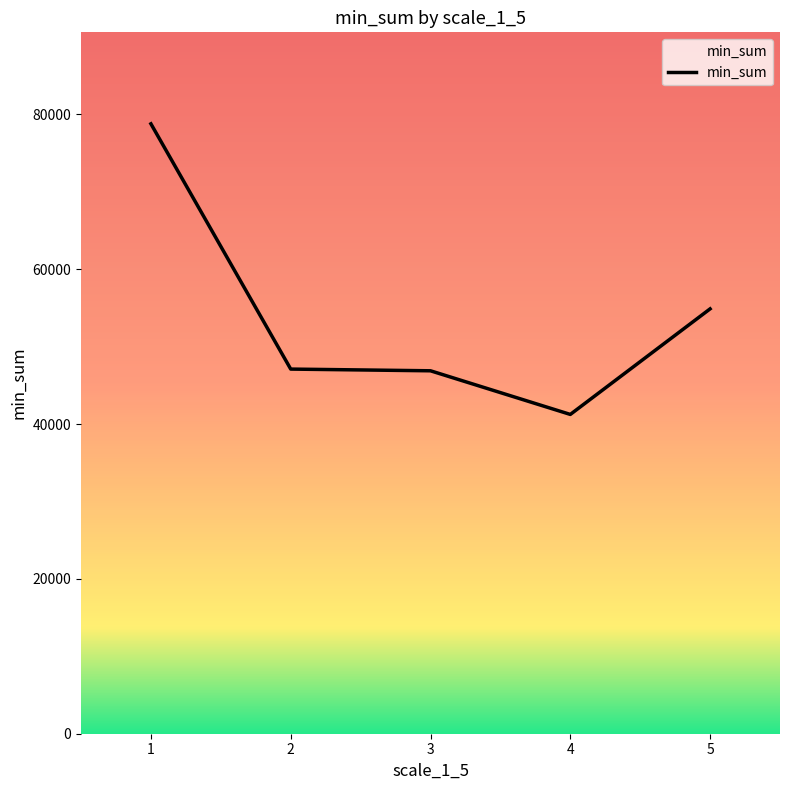

The value at 2 is 47105. True or false?

True